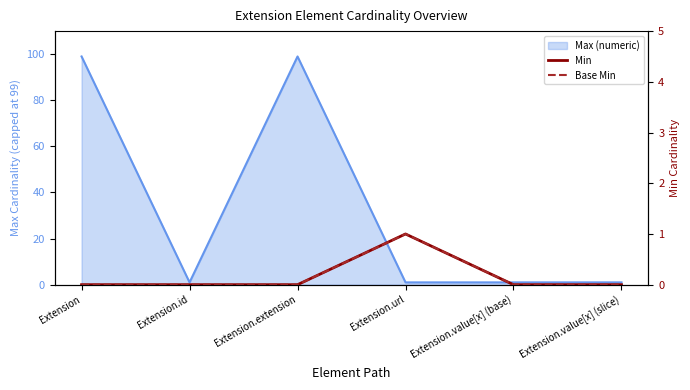

True or false: Base Min has more than 2 points higher than both neighbors.

False